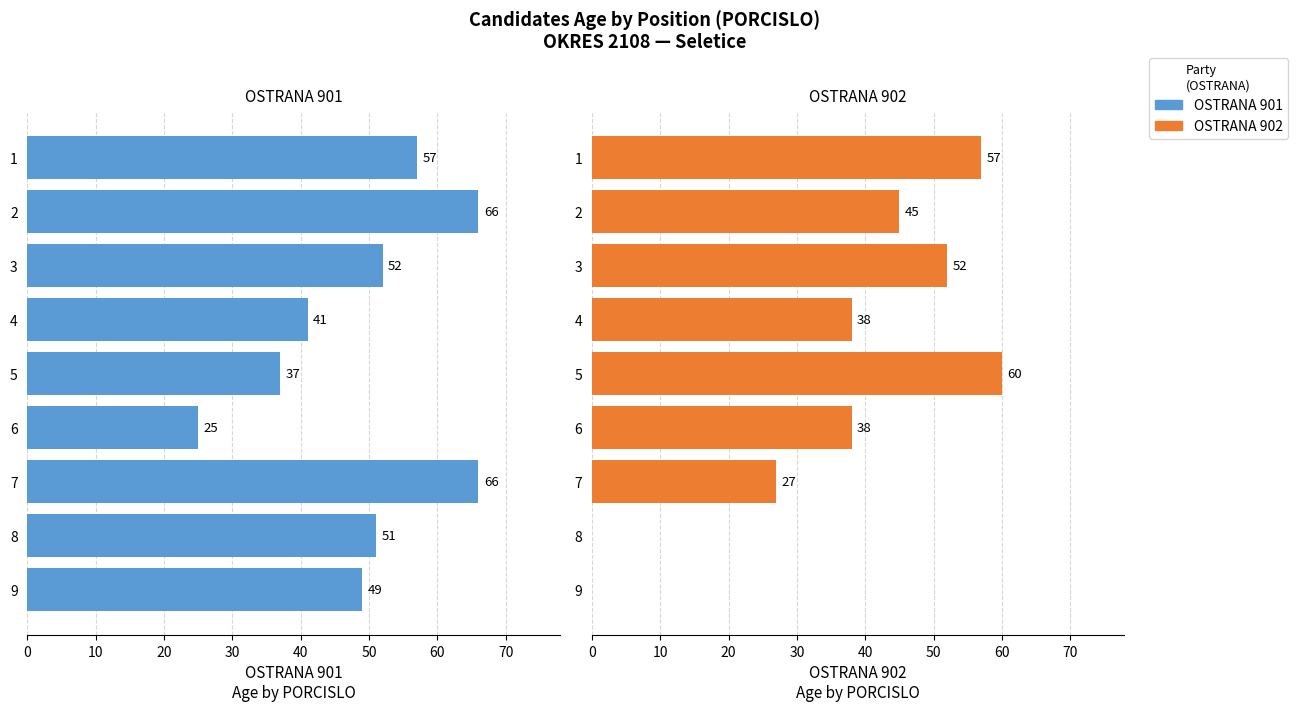

What is the maximum value shown in the chart?

66